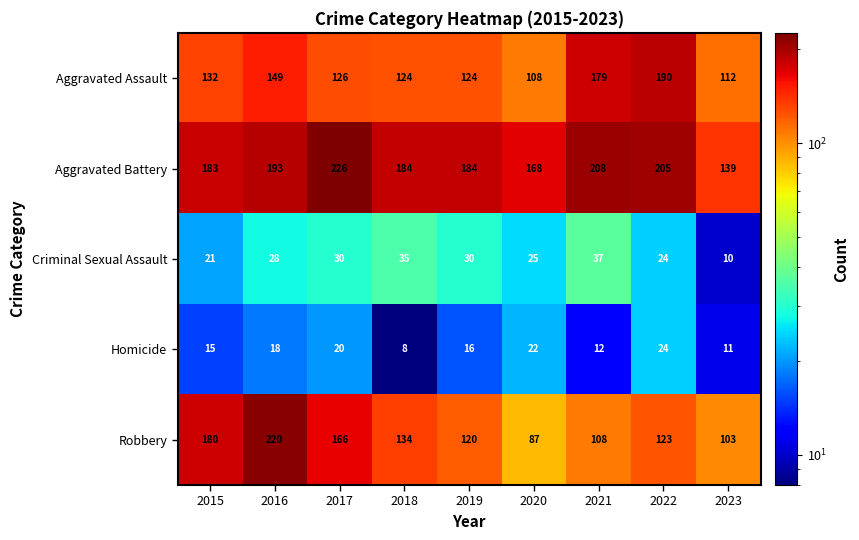

What is the sum of the Robbery values at 2016 and 2021?

328